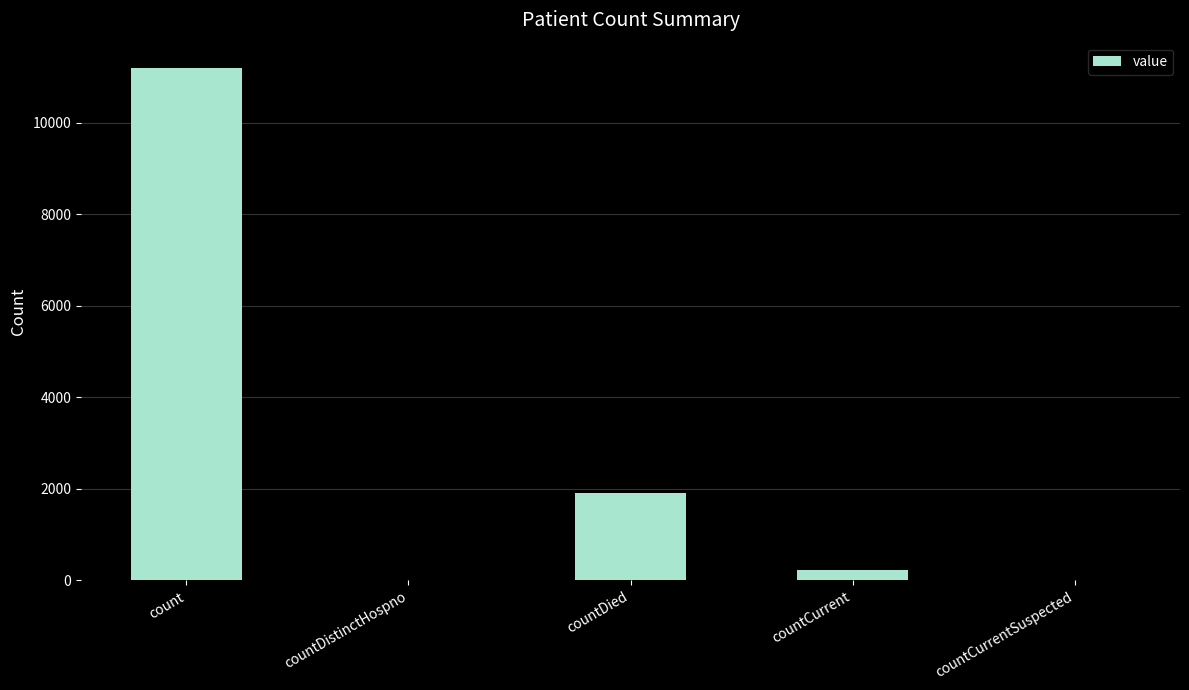

What is the sum of all values?

13325